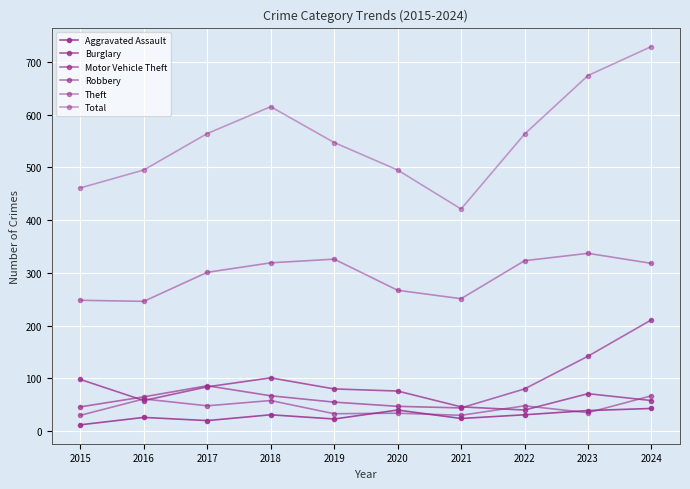

At which label does Burglary reach its minimum?

2022